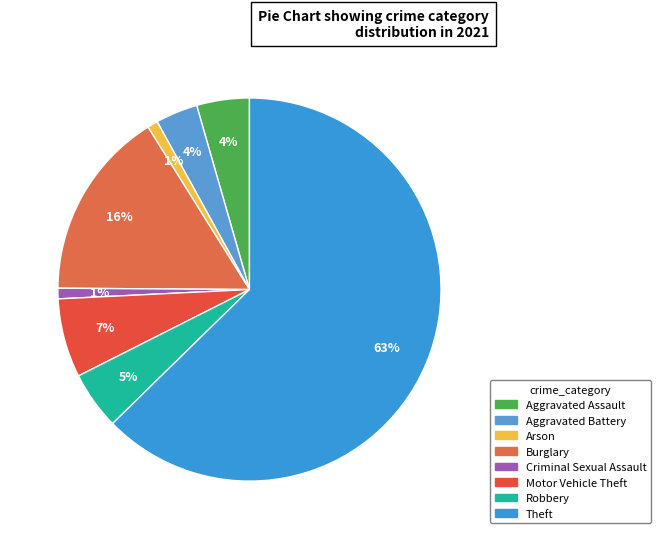

To the nearest percent, what percentage of the pie is Aggravated Assault?

4%